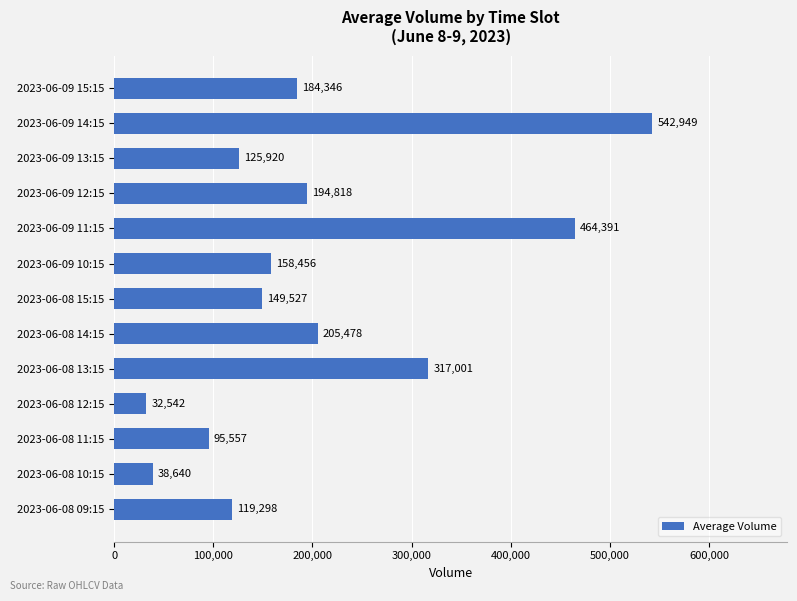

List the labels in order of value, smallest first.

2023-06-08 12:15, 2023-06-08 10:15, 2023-06-08 11:15, 2023-06-08 09:15, 2023-06-09 13:15, 2023-06-08 15:15, 2023-06-09 10:15, 2023-06-09 15:15, 2023-06-09 12:15, 2023-06-08 14:15, 2023-06-08 13:15, 2023-06-09 11:15, 2023-06-09 14:15